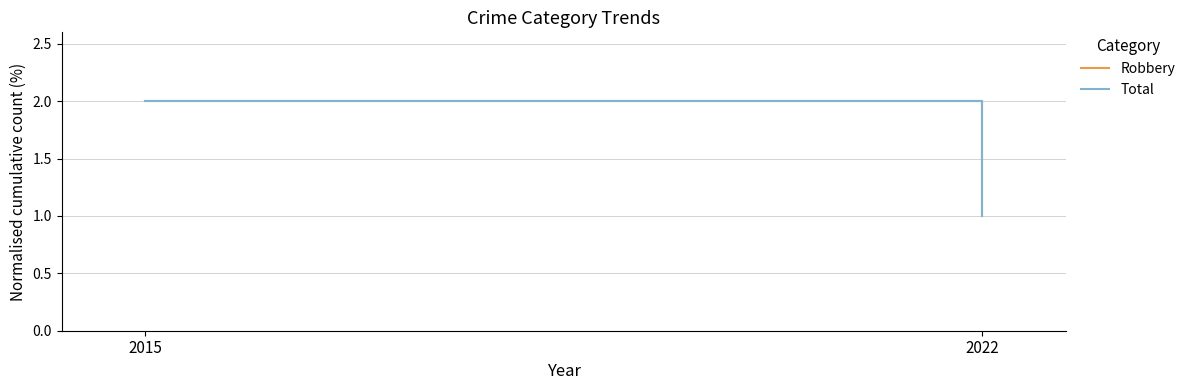

Where is Total nearest to the value 1?

2022